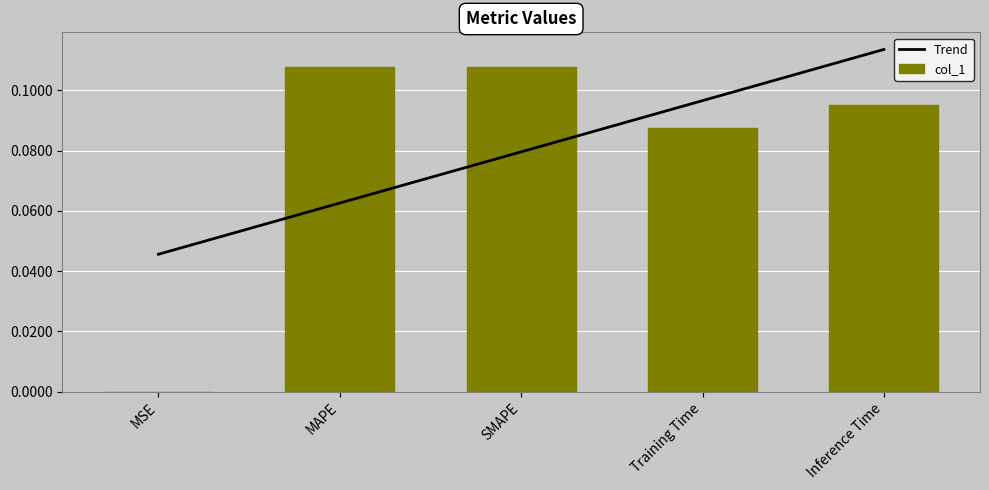

Where is Trend nearest to the value 0?

MSE